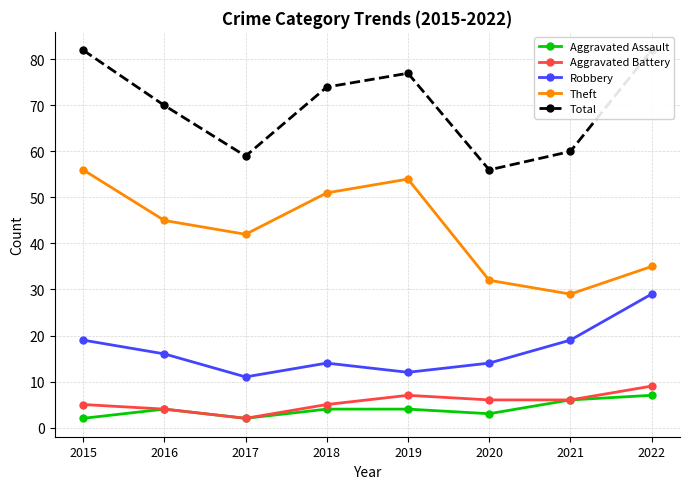

Reading left to right, list all the values displayed in this chart.

Aggravated Assault: 2	4	2	4	4	3	6	7
Aggravated Battery: 5	4	2	5	7	6	6	9
Robbery: 19	16	11	14	12	14	19	29
Theft: 56	45	42	51	54	32	29	35
Total: 82	70	59	74	77	56	60	82